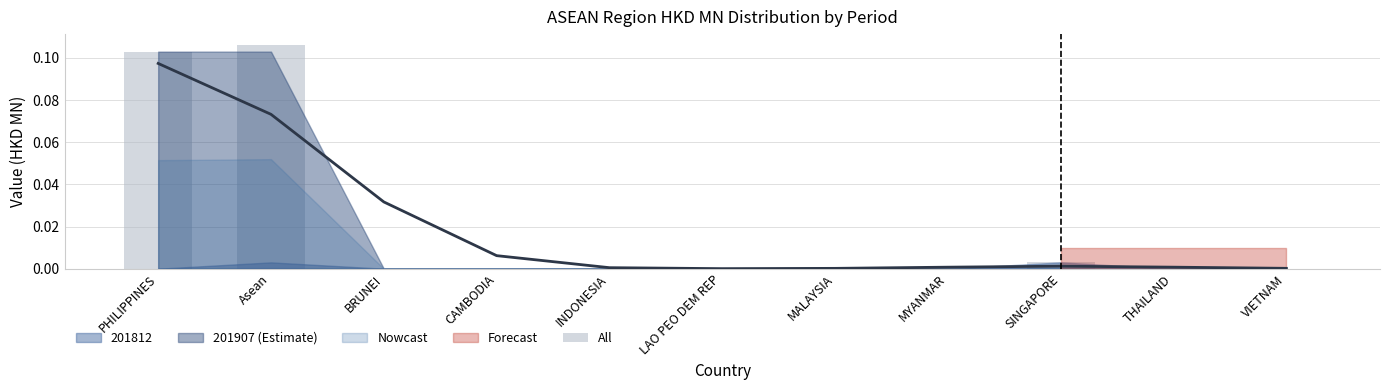

At which category does the chart reach its minimum across all series?

BRUNEI